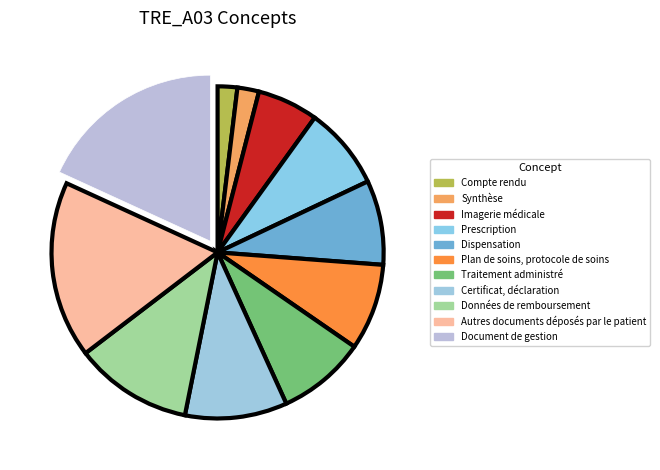

Does Autres documents déposés par le patient account for over 50% of the chart?

No